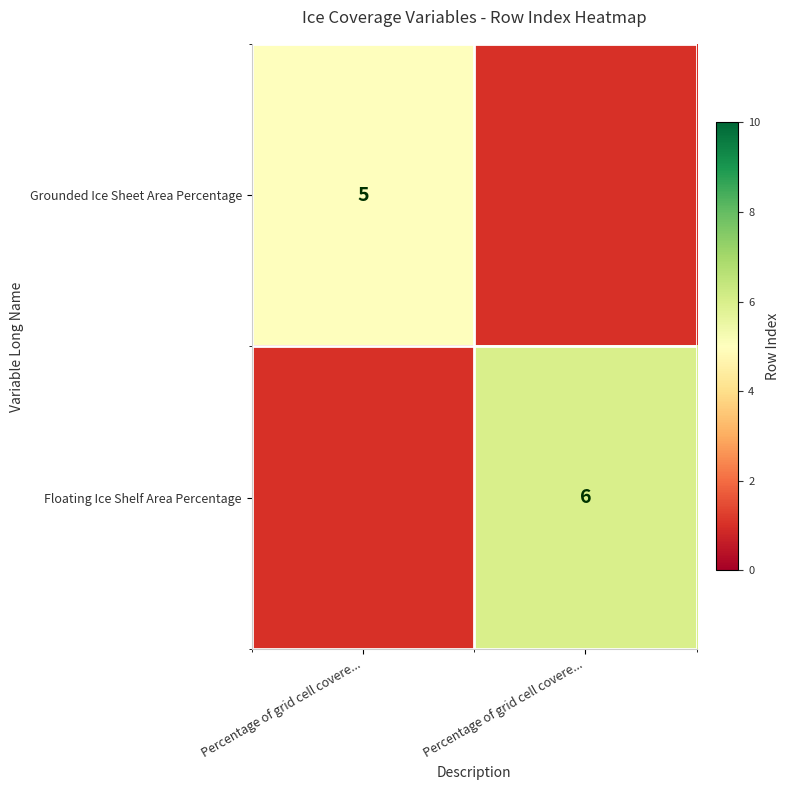

List the series in order of their peak value, lowest first.

Grounded Ice Sheet Area Percentage, Floating Ice Shelf Area Percentage